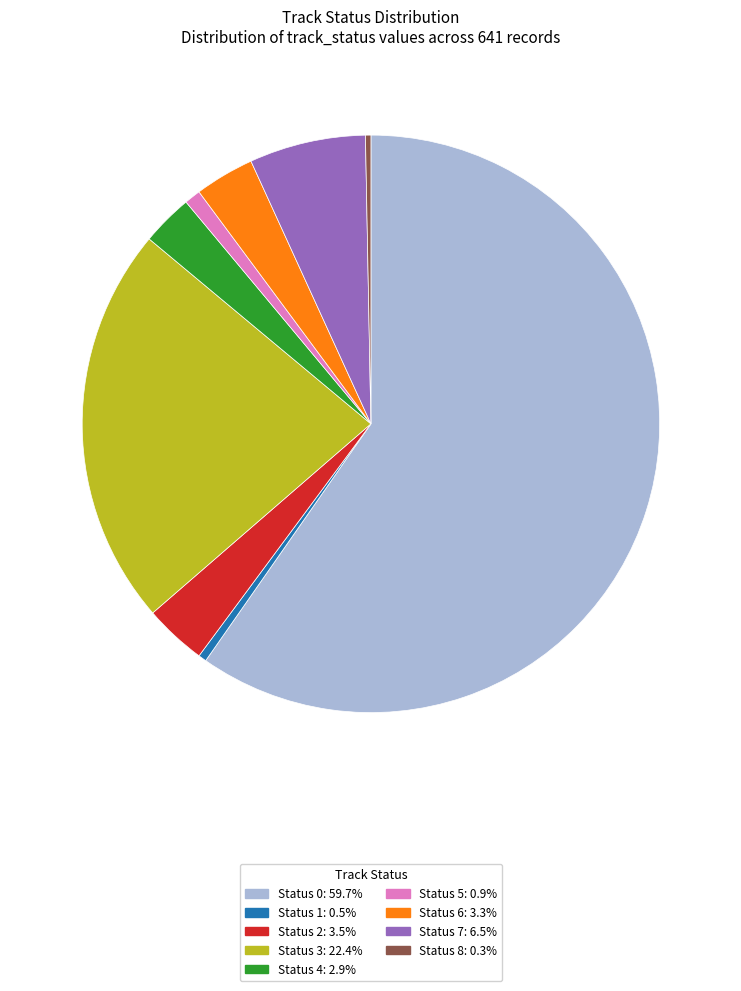

Does Status 7: 6.5% represent more than half of the total?

No